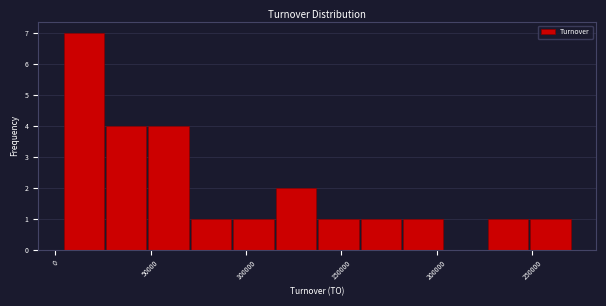

Reading left to right, list every bar in this chart as the range it spans on the x-axis followed by its height. Neither the bar edges nor the heights are printed on the chart, so give them approximately, as read against the axes.

5000 to 25000: 7
25000 to 50000: 4
50000 to 70000: 4
70000 to 95000: 1
95000 to 115000: 1
115000 to 135000: 2
135000 to 160000: 1
160000 to 180000: 1
180000 to 205000: 1
205000 to 225000: 0
225000 to 250000: 1
250000 to 270000: 1